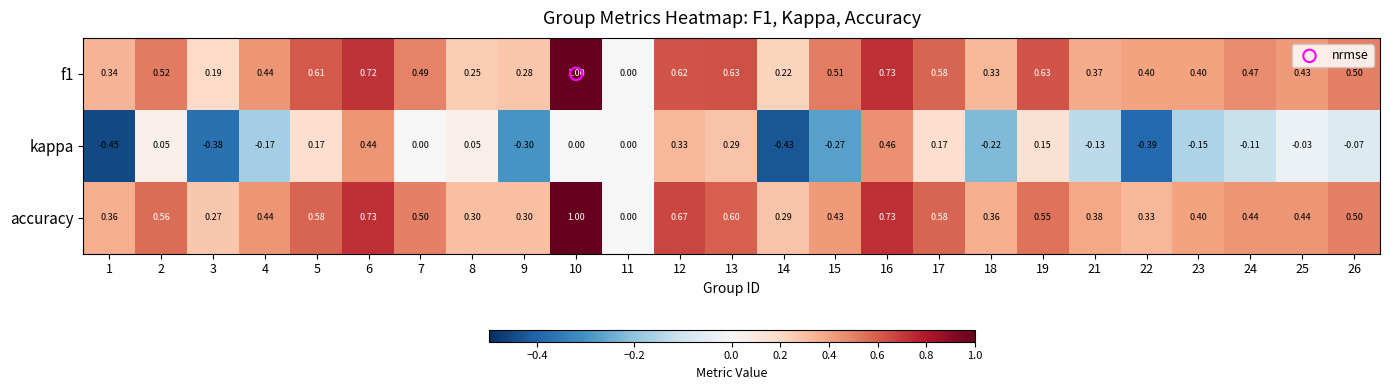

Is the value of f1 at 11 greater than the value of kappa at 12?

No